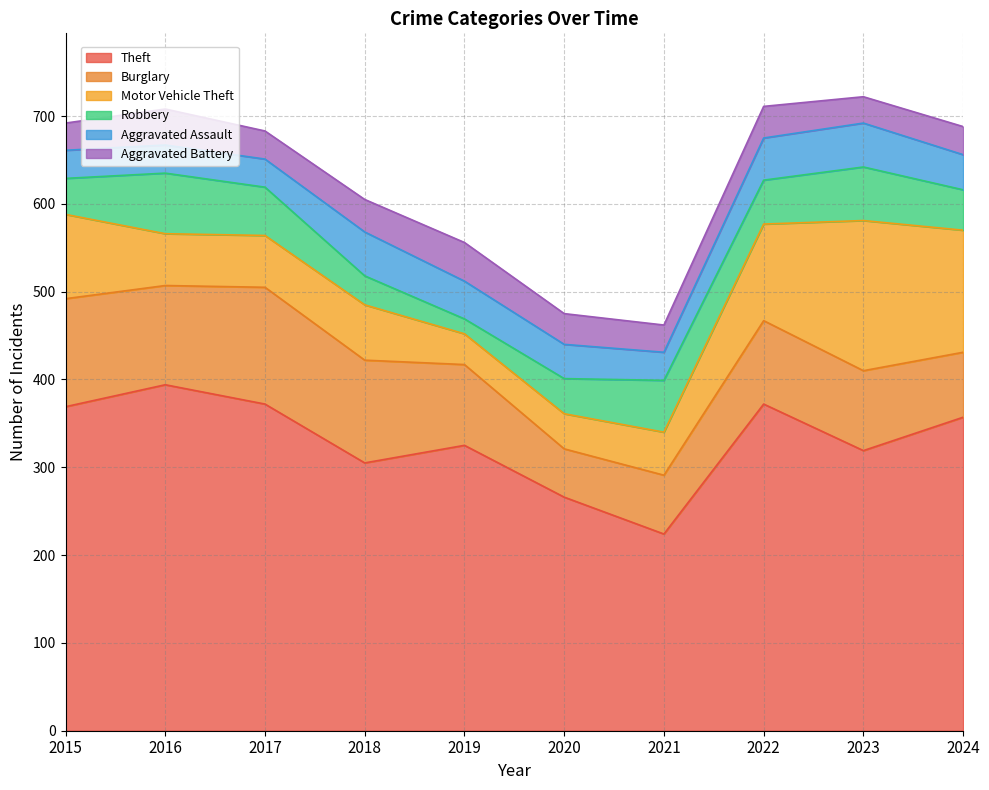

What value does the Theft series have at 2015, to the nearest 50?

350